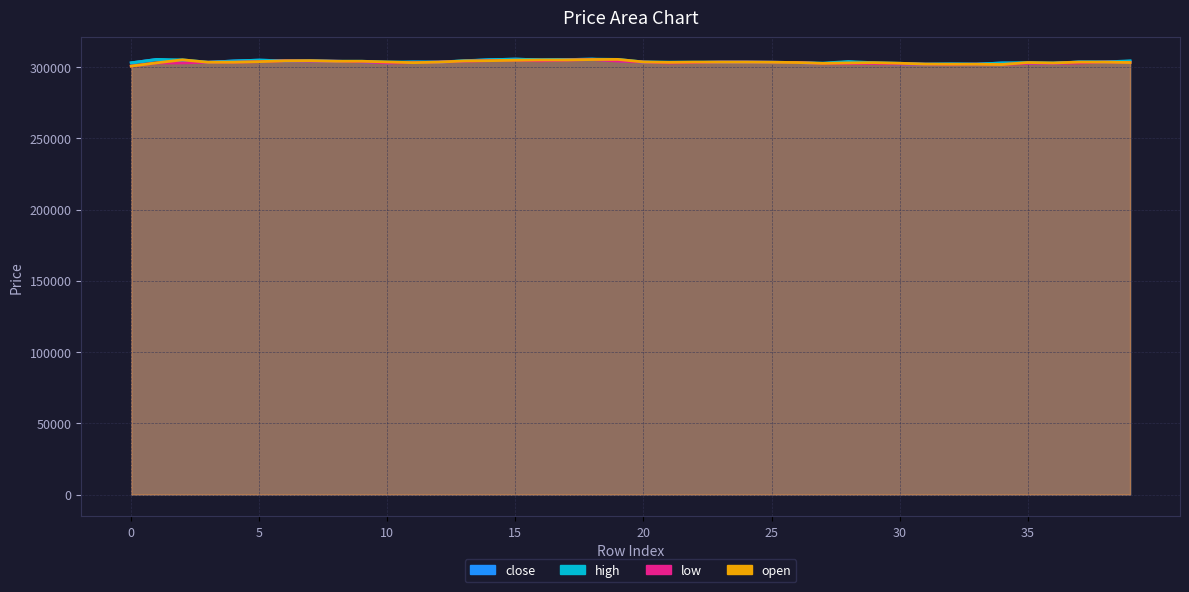

What is the value of the high point at the 37th from the left?

302800